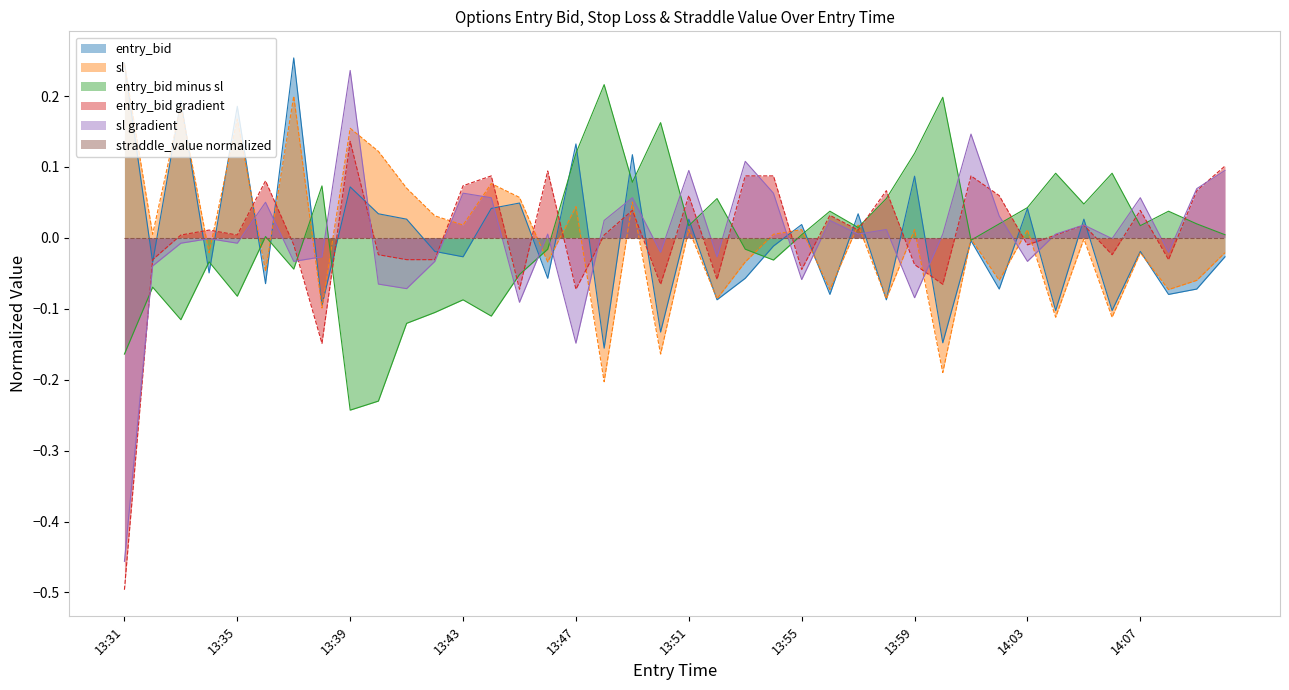

Does the chart have visible grid lines?

No